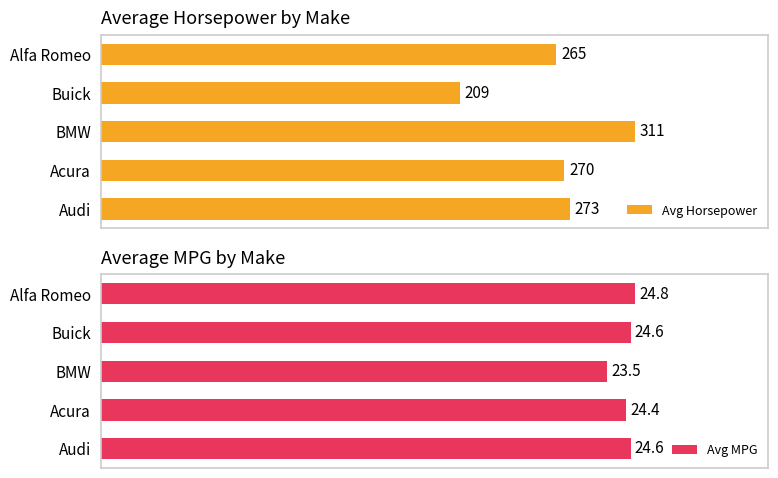

How many values in the Avg MPG series exceed 24?

4